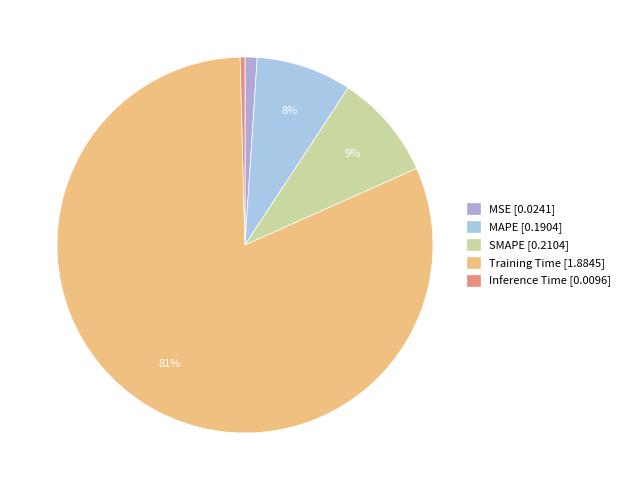

To the nearest percent, what is the average slice percentage?

20%